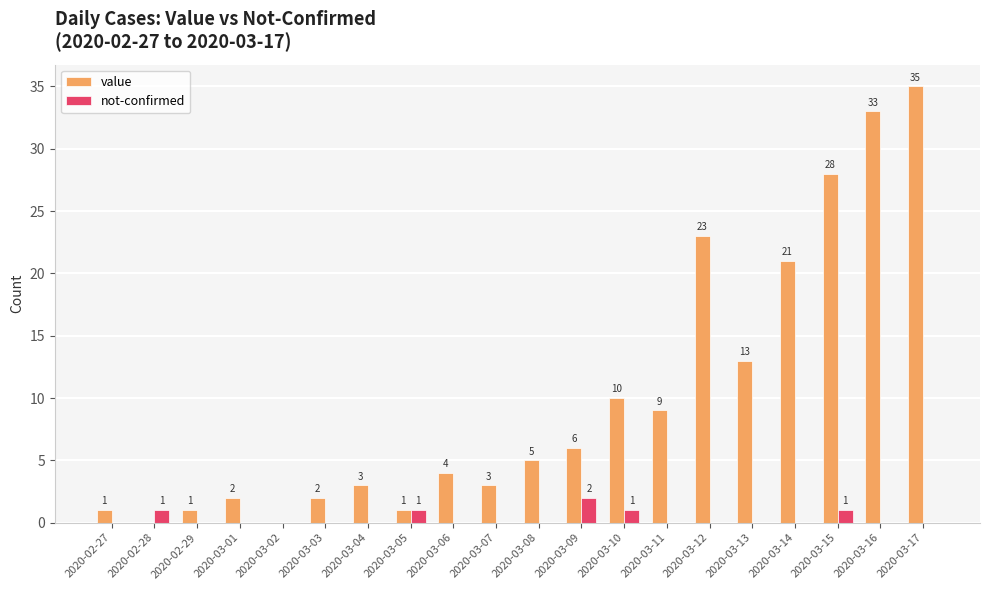

Reading left to right, extract all data points from this chart.

value: 2020-02-27=1	2020-02-28=0	2020-02-29=1	2020-03-01=2	2020-03-02=0	2020-03-03=2	2020-03-04=3	2020-03-05=1	2020-03-06=4	2020-03-07=3	2020-03-08=5	2020-03-09=6	2020-03-10=10	2020-03-11=9	2020-03-12=23	2020-03-13=13	2020-03-14=21	2020-03-15=28	2020-03-16=33	2020-03-17=35
not-confirmed: 2020-02-27=0	2020-02-28=1	2020-02-29=0	2020-03-01=0	2020-03-02=0	2020-03-03=0	2020-03-04=0	2020-03-05=1	2020-03-06=0	2020-03-07=0	2020-03-08=0	2020-03-09=2	2020-03-10=1	2020-03-11=0	2020-03-12=0	2020-03-13=0	2020-03-14=0	2020-03-15=1	2020-03-16=0	2020-03-17=0